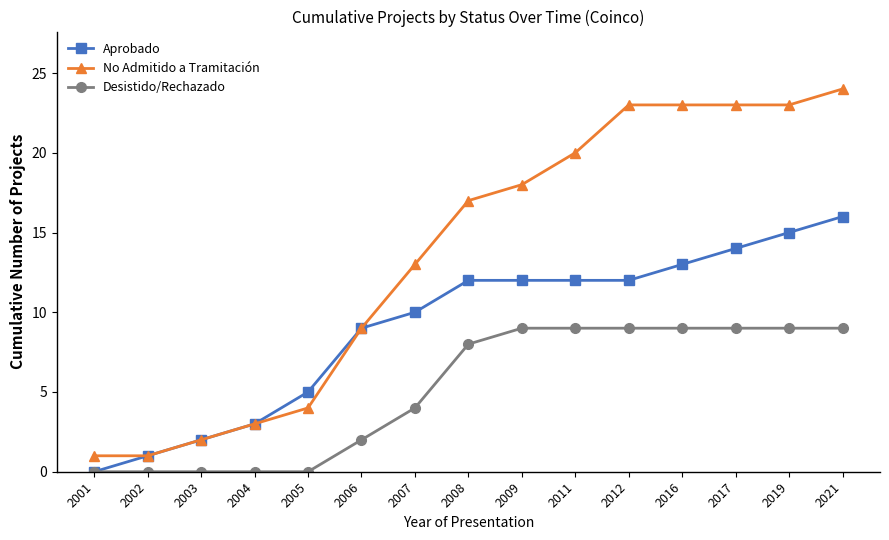

Does the chart display data point markers on the line(s)?

Yes